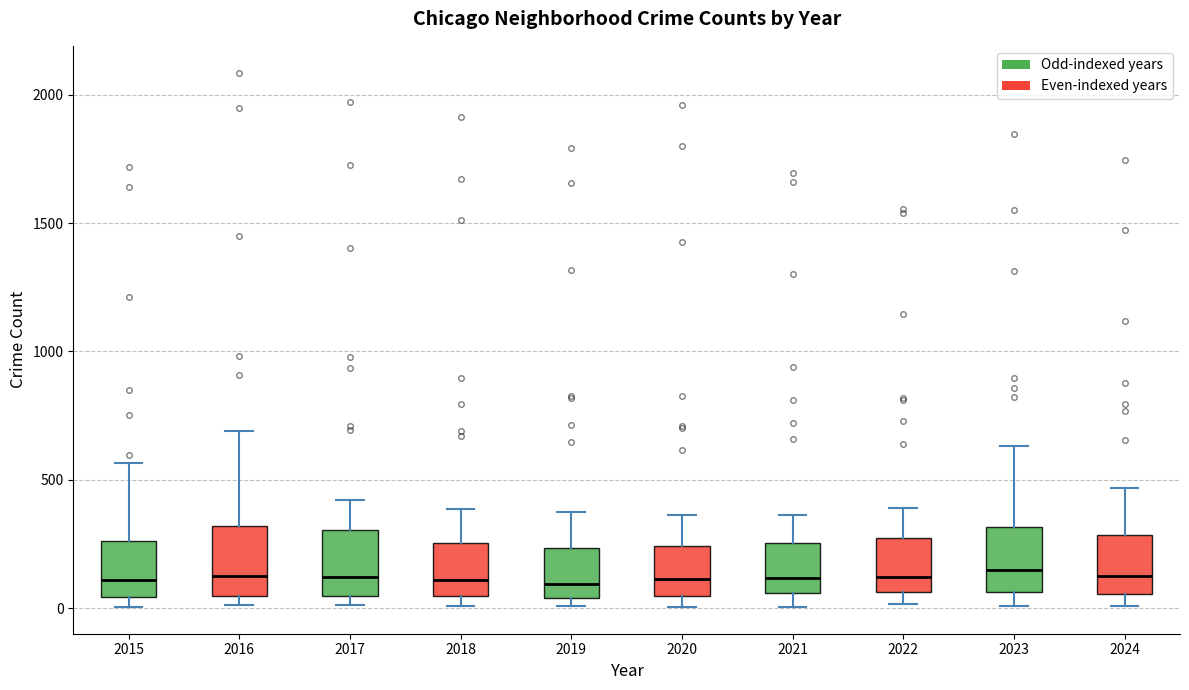

Reading left to right, transcribe this box plot: for each box, give where its median line is, the range the box spans, and where its two whiskers end, as read against the y-axis. The values are not printed on the chart, so give them approximately, as read against the axis.

2015: median 100, box 50 to 250, whiskers 0 to 550
2016: median 150, box 50 to 300, whiskers 0 to 700
2017: median 100, box 50 to 300, whiskers 0 to 400
2018: median 100, box 50 to 250, whiskers 0 to 400
2019: median 100, box 50 to 250, whiskers 0 to 400
2020: median 100, box 50 to 250, whiskers 0 to 350
2021: median 100, box 50 to 250, whiskers 0 to 350
2022: median 100, box 50 to 250, whiskers 0 to 400
2023: median 150, box 50 to 300, whiskers 0 to 650
2024: median 150, box 50 to 300, whiskers 0 to 450